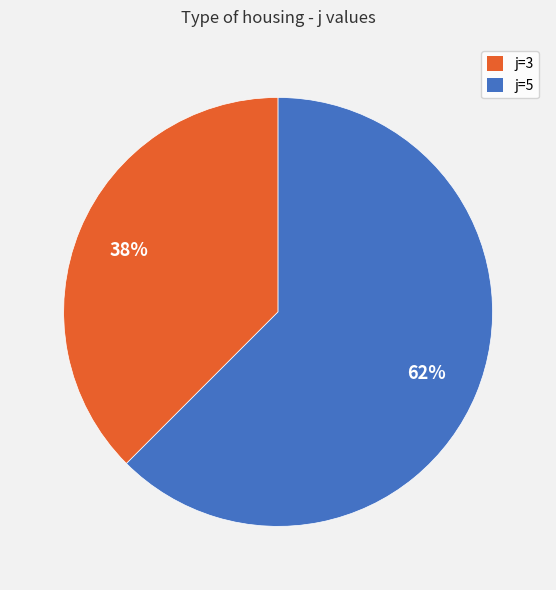

Rank the categories by value from lowest to highest.

j=3, j=5